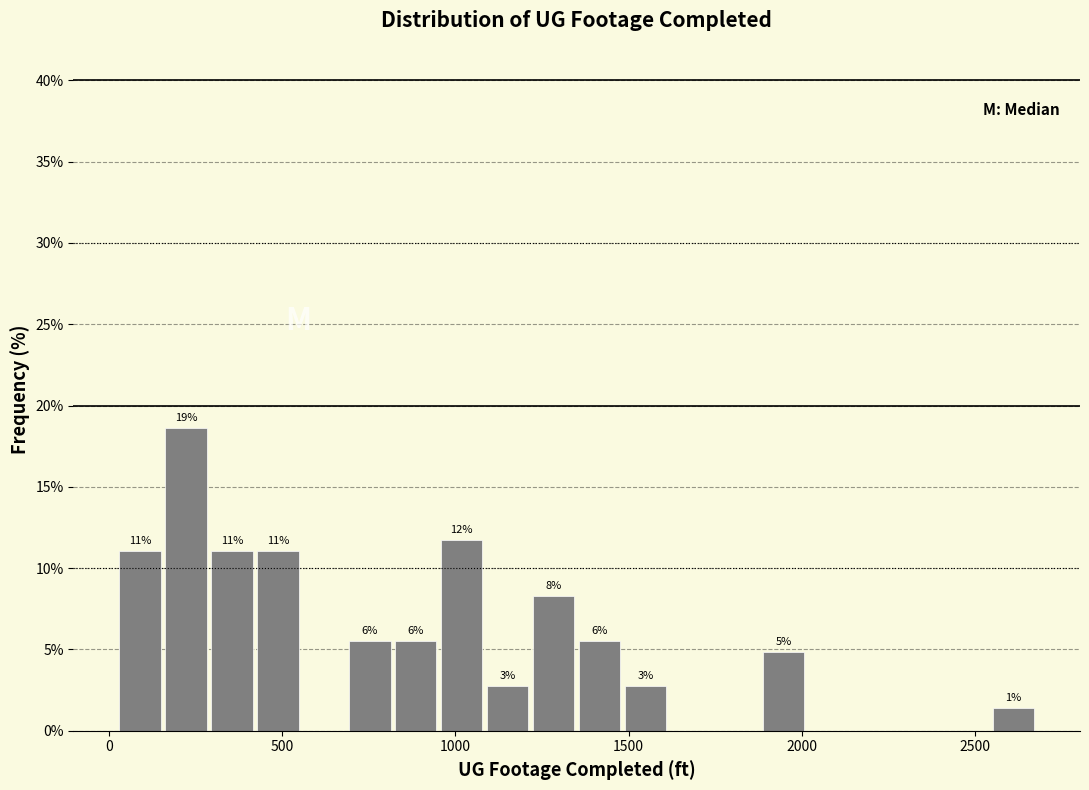

Around what value on the x-axis is the tallest bar? Give the approximate position of its centre, as read against the axis.

200